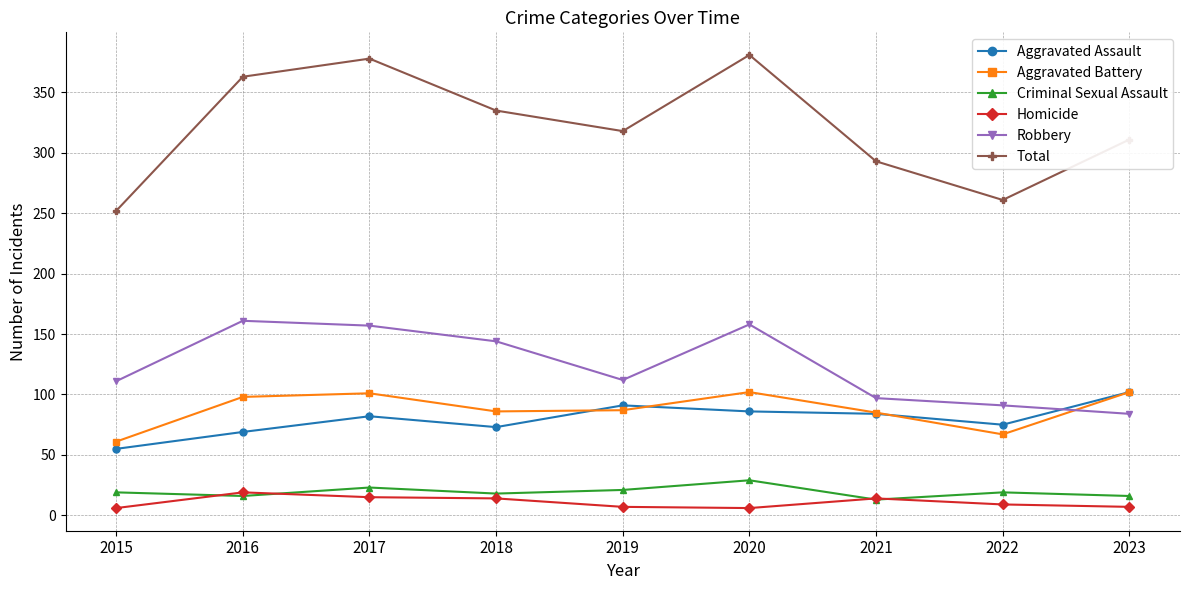

Does the chart display data point markers on the line(s)?

Yes